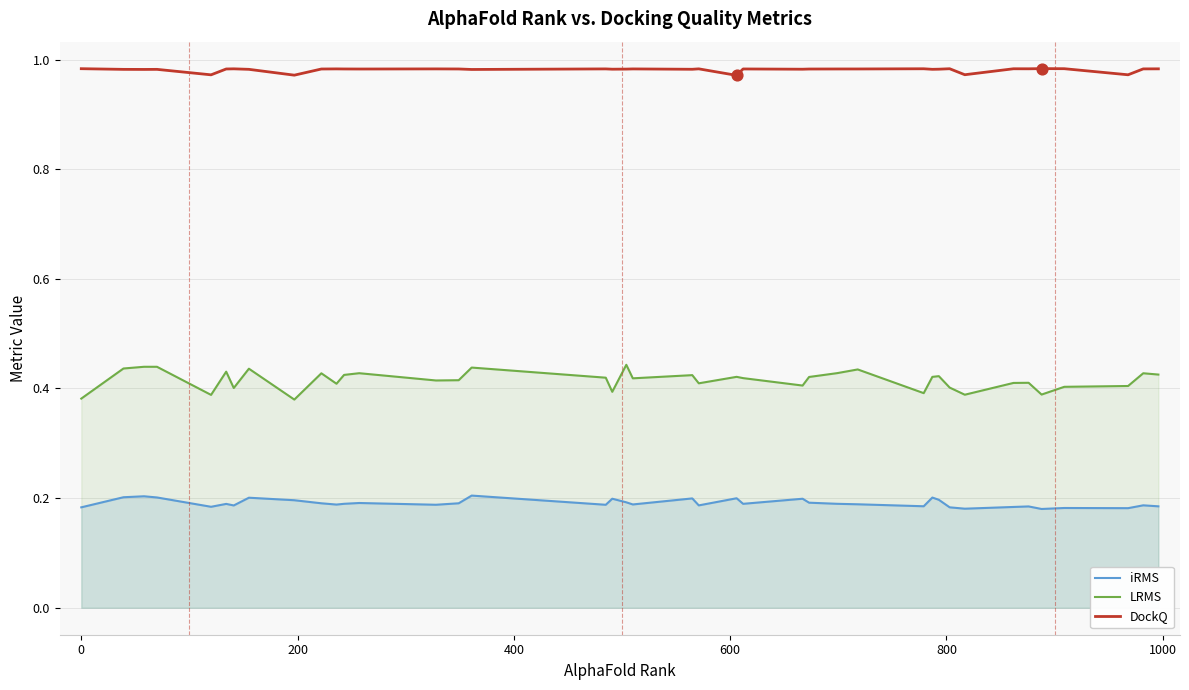

Which series has the largest Y range (max minus min)?

LRMS